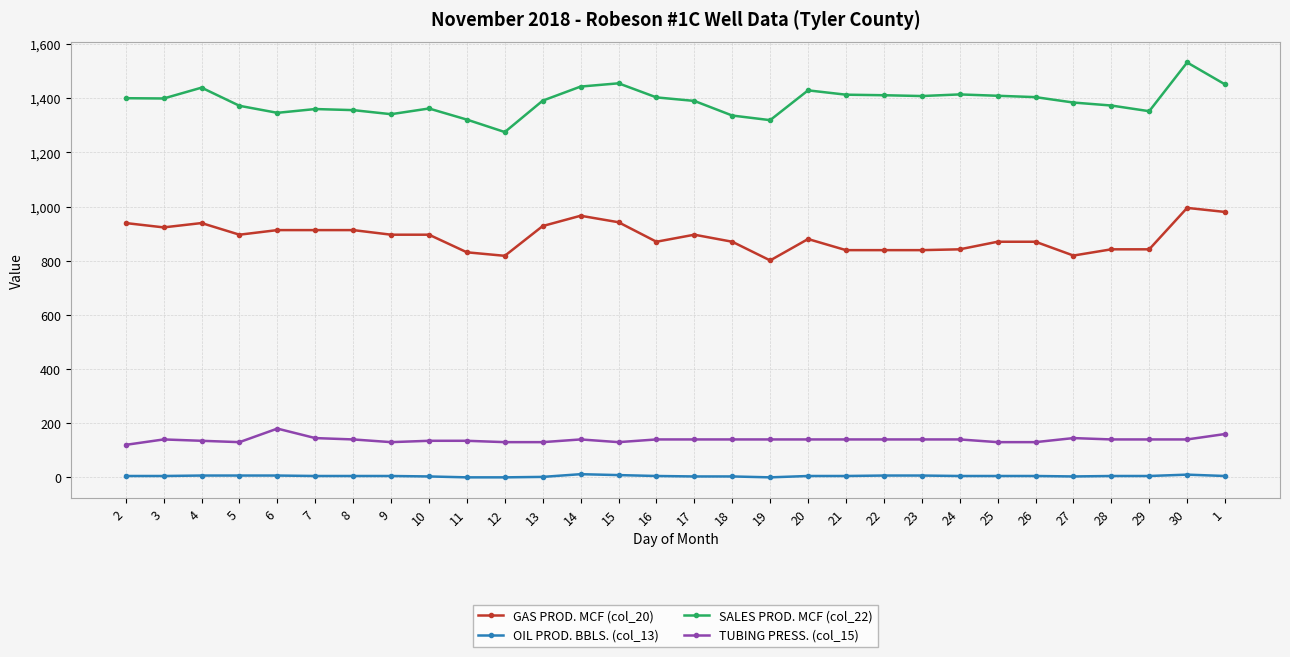

What is the label of the 28th point from the left?

29